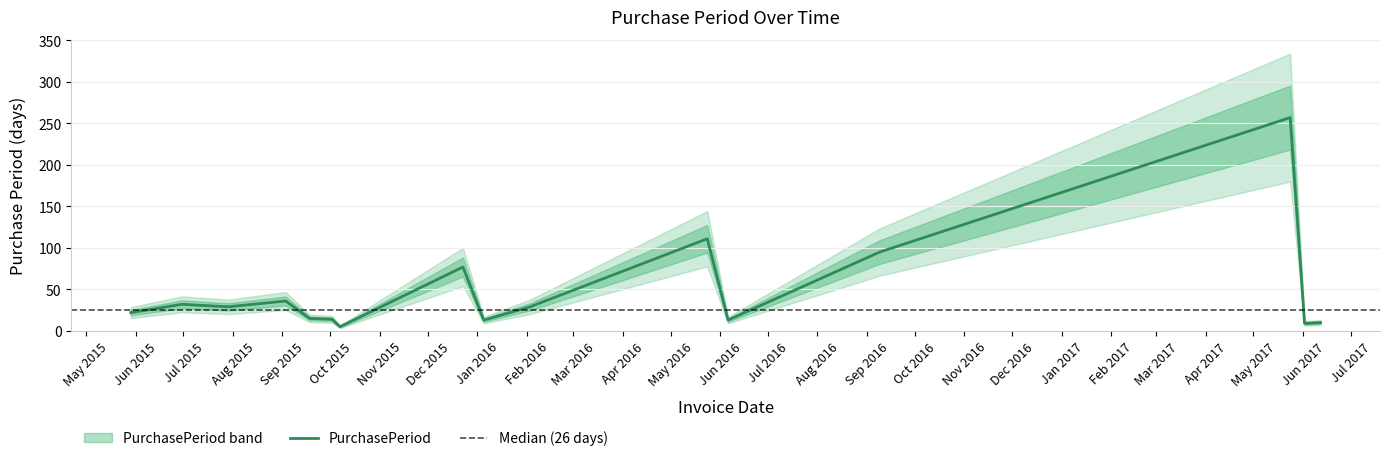

Rank the categories by value from highest to lowest.

2017-05-24, 2016-05-24, 2016-09-09, 2015-12-23, 2015-09-03, 2015-06-30, 2015-07-29, 2016-02-03, 2015-05-29, 2015-09-18, 2015-10-02, 2016-01-05, 2016-06-06, 2017-06-12, 2017-06-02, 2015-10-07